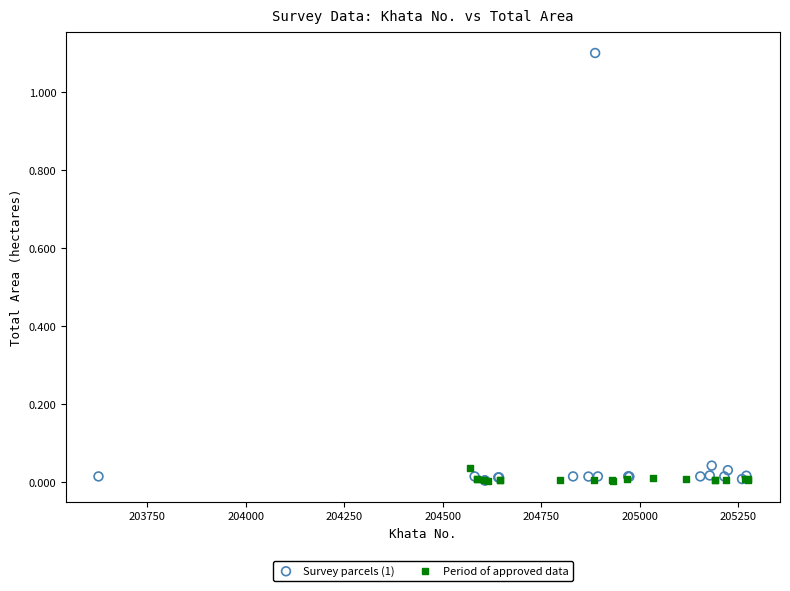

What are all the series names shown in the legend?

Survey parcels (1), Period of approved data